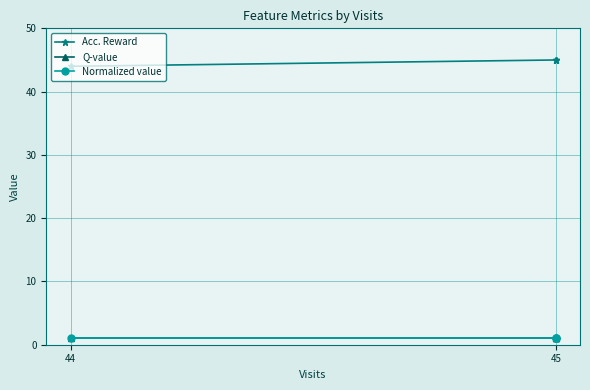

Where is Normalized value nearest to the value 1?

44